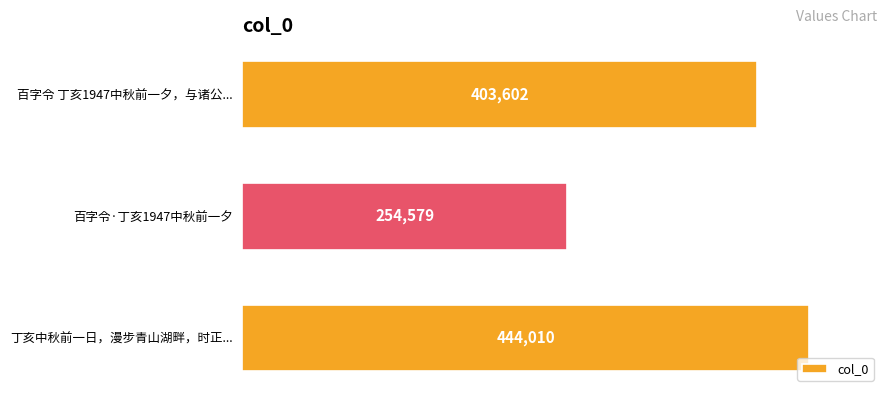

How many categories are shown in the chart?

3